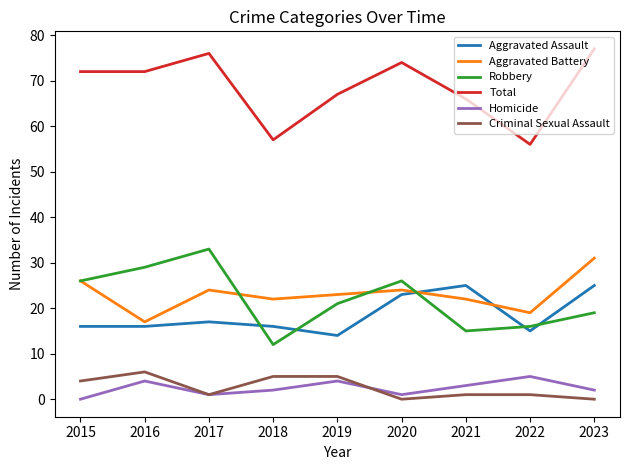

Is it true that Aggravated Battery equals 6 at 2018?

False